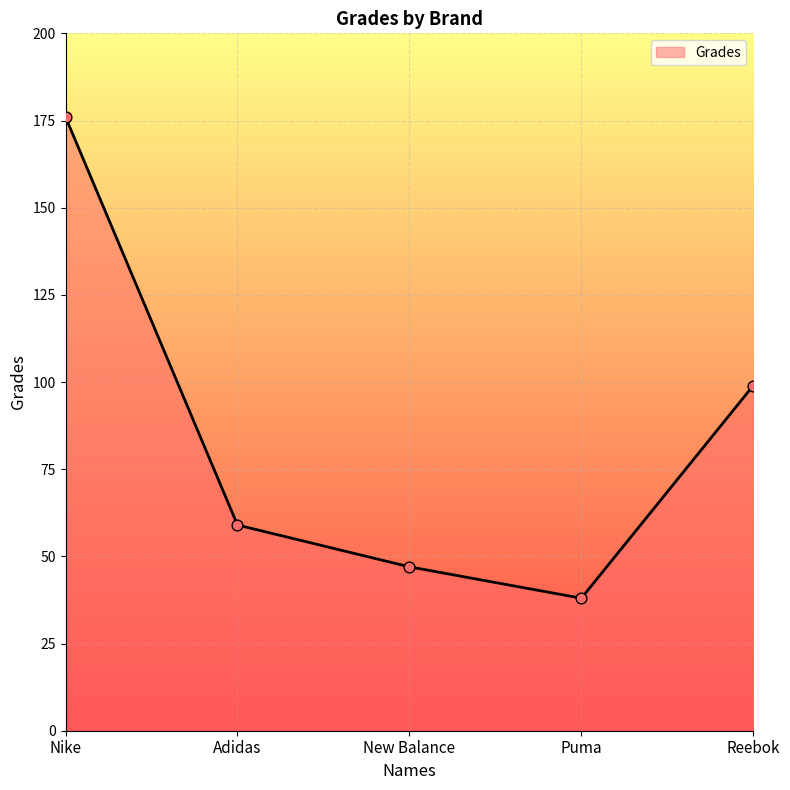

What is the change in value from Nike to Puma?

-138